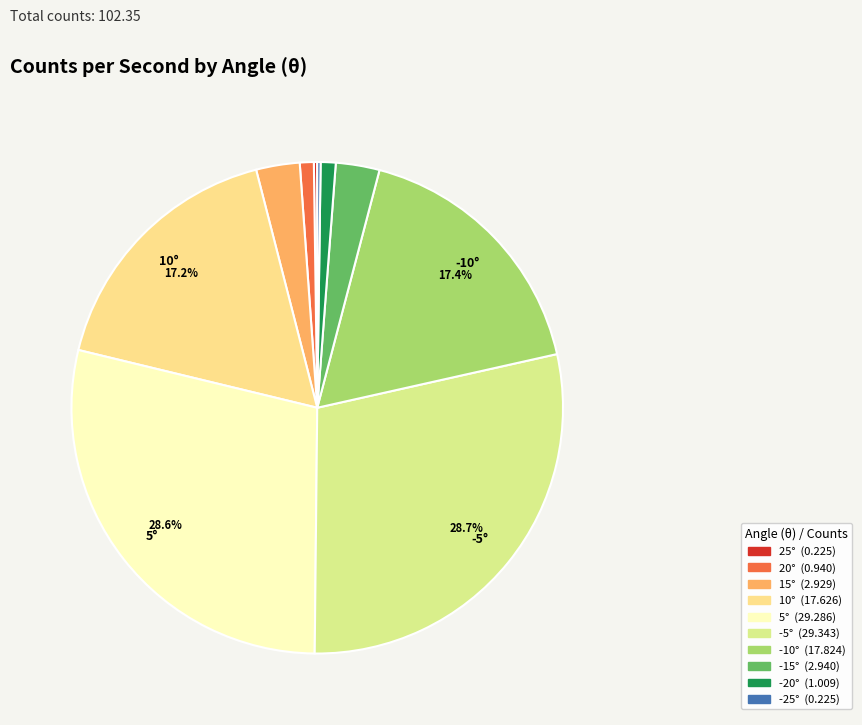

Rank the categories by value from highest to lowest.

-5°, 5°, -10°, 10°, -15°, 15°, -20°, 20°, -25°, 25°